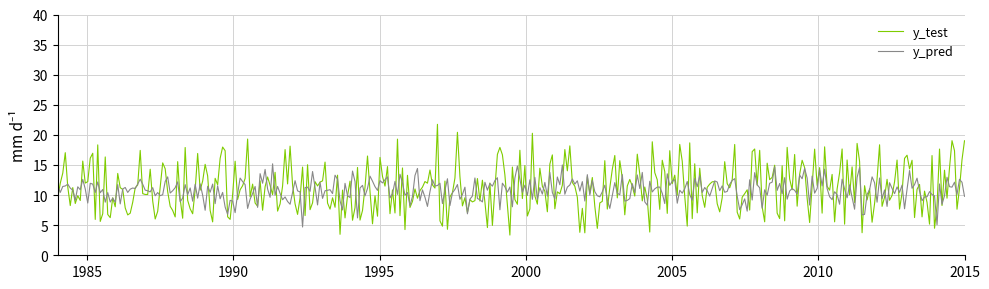

List the series in order of their peak value, highest first.

y_test, y_pred